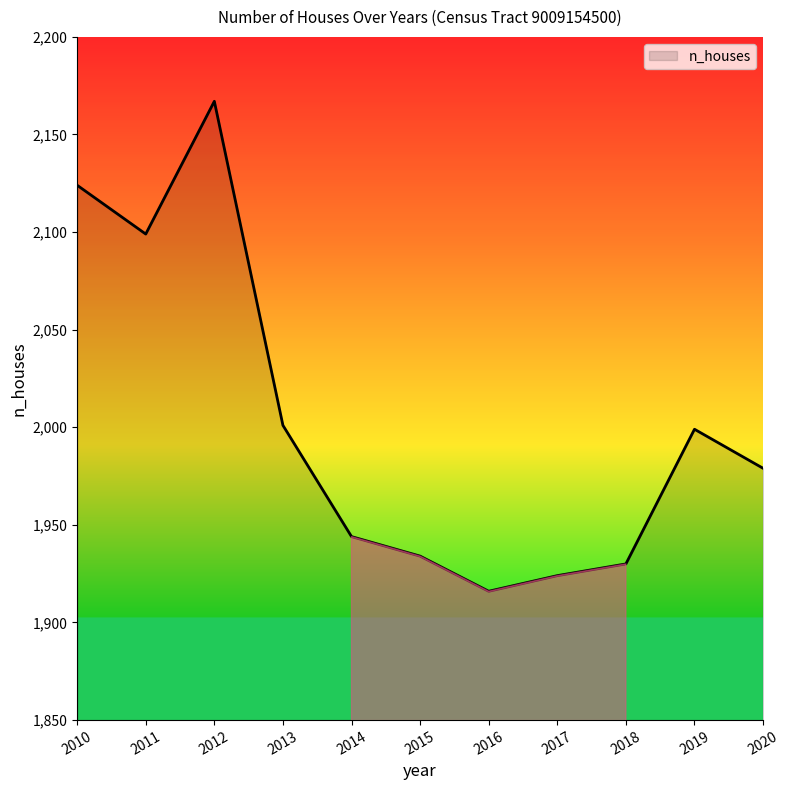

What is the sum of all values?

22017